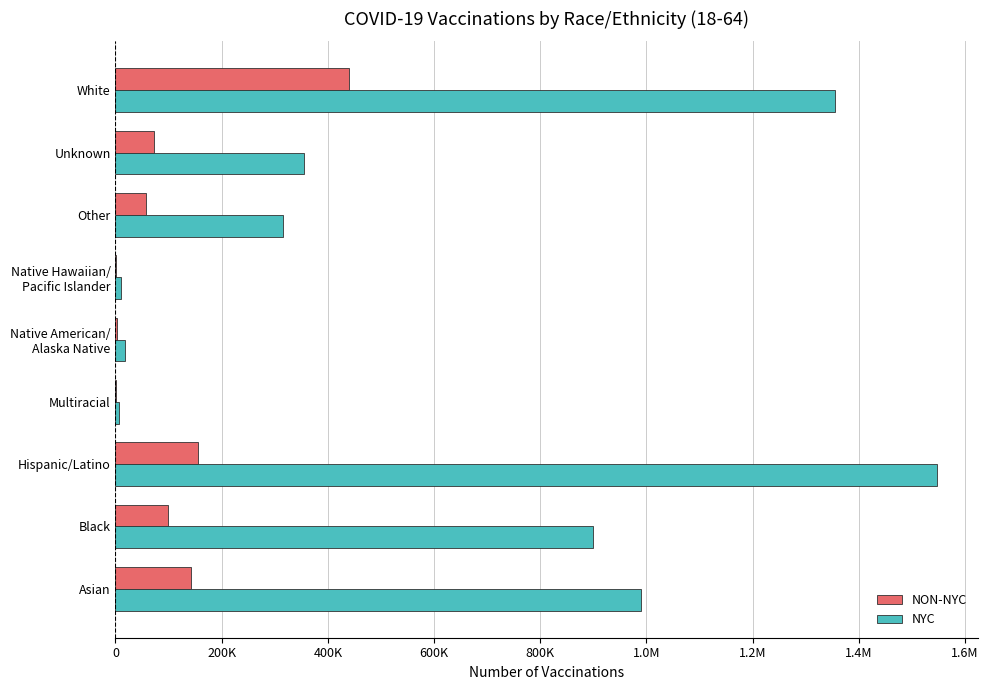

What are all the series names shown in the legend?

NON-NYC, NYC